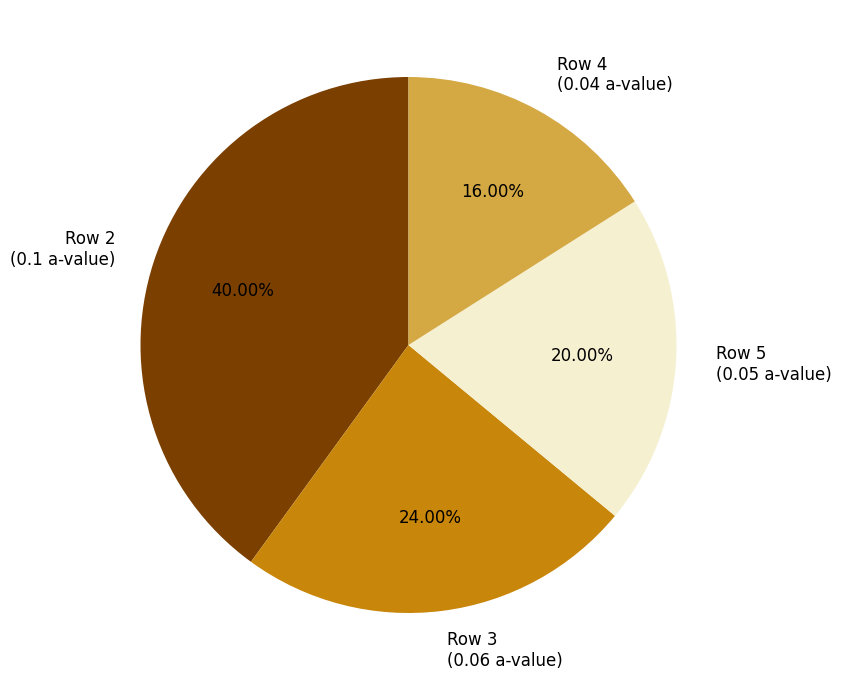

Is the sum of Row 4 (0.04 a-value) and Row 5 (0.05 a-value) greater than half?

No